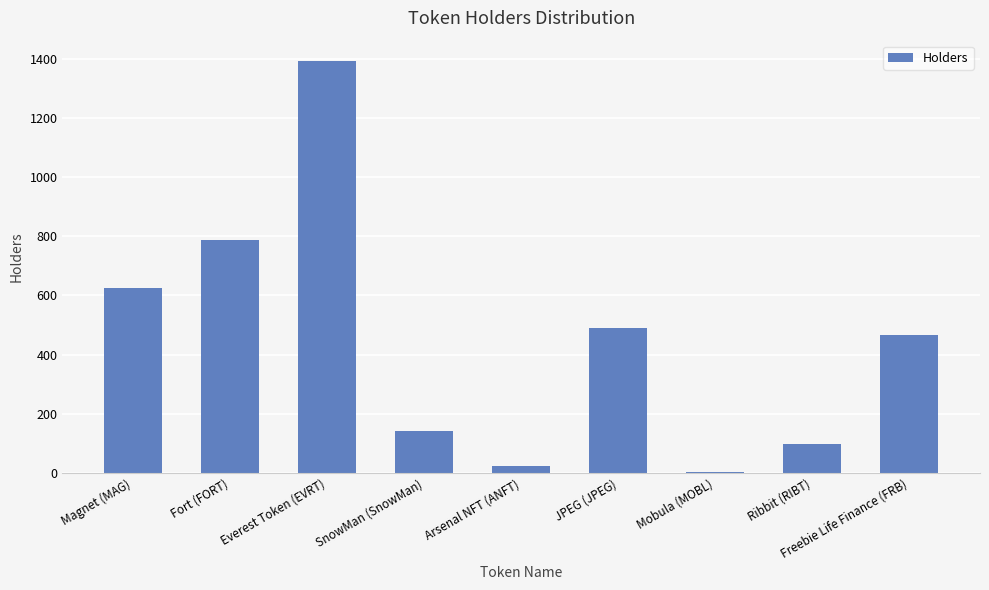

The chart shows a value of 767 at JPEG (JPEG). True or false?

False